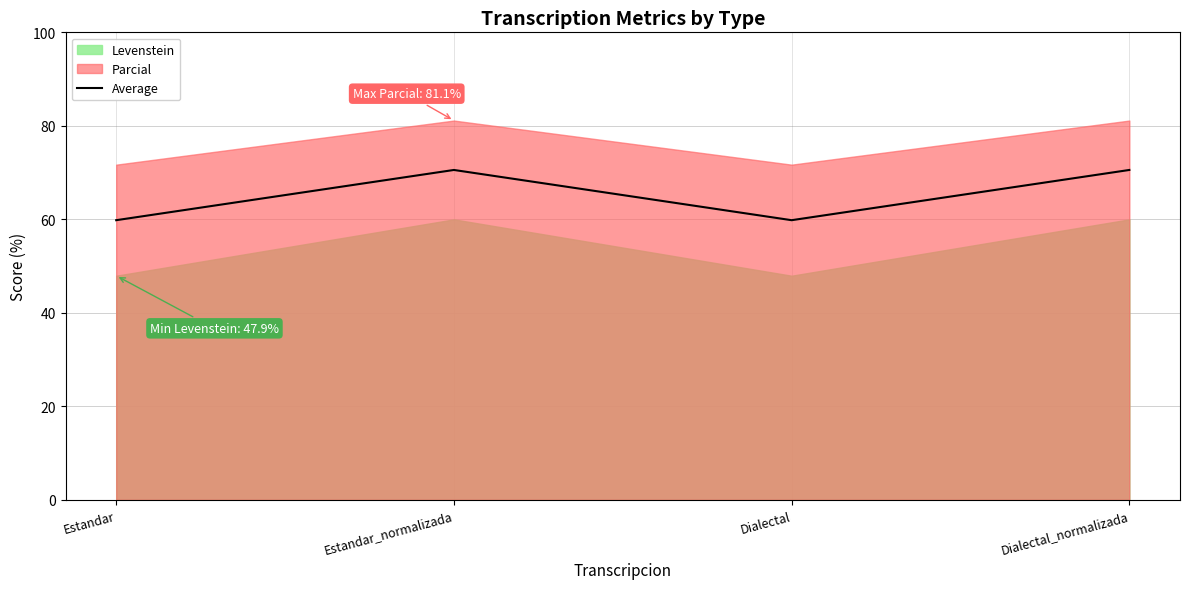

Read the value at Dialectal.

59.8